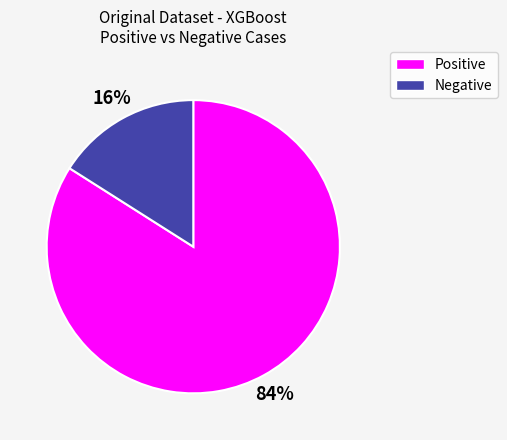

To the nearest percent, what is the difference between the largest and smallest slice percentages?

68%